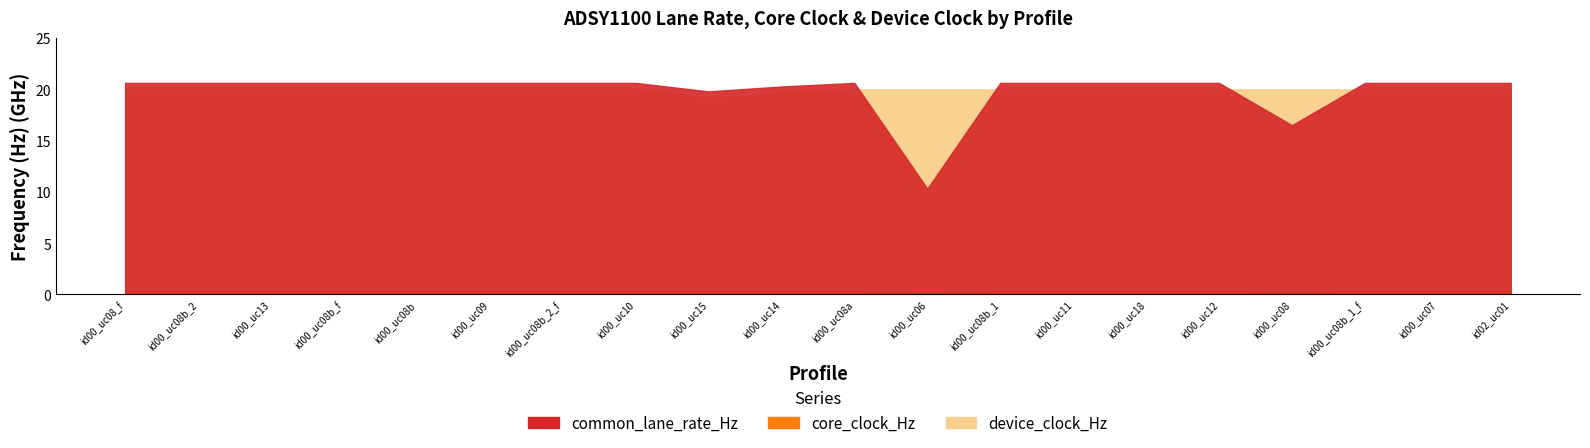

Does the chart display data point markers on the line(s)?

No